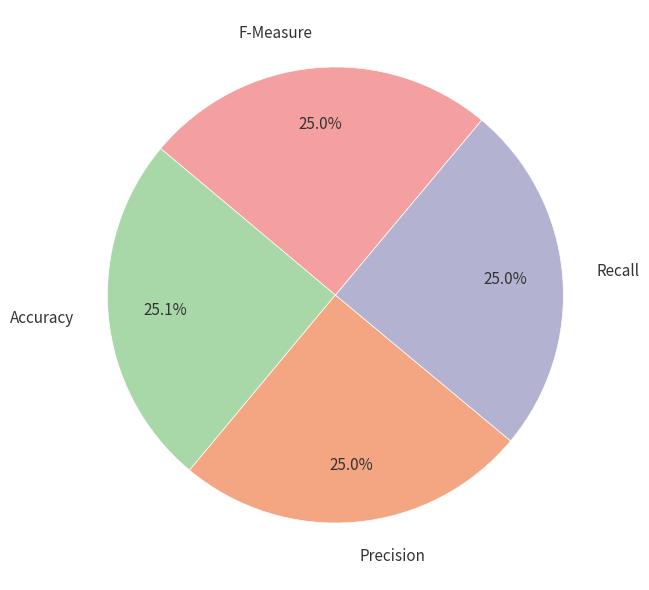

What percentage is the F-Measure slice, to the nearest percent?

25%